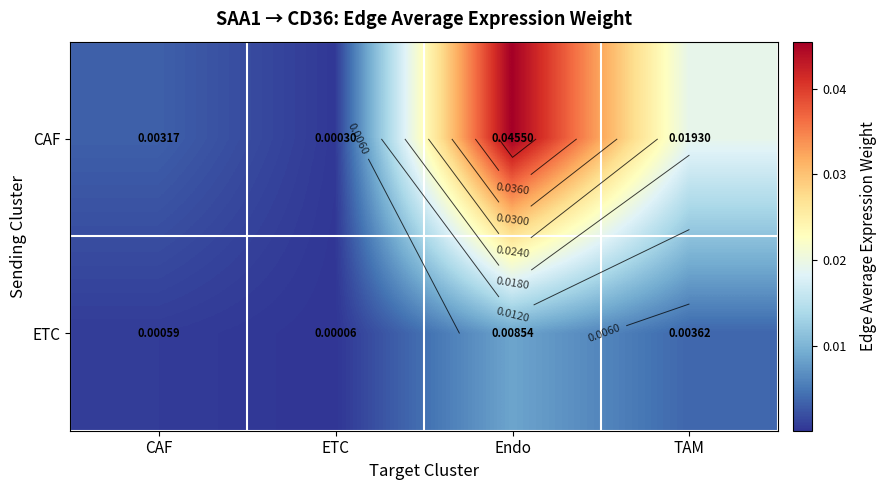

List the series in order of their overall mean, highest first.

CAF, ETC